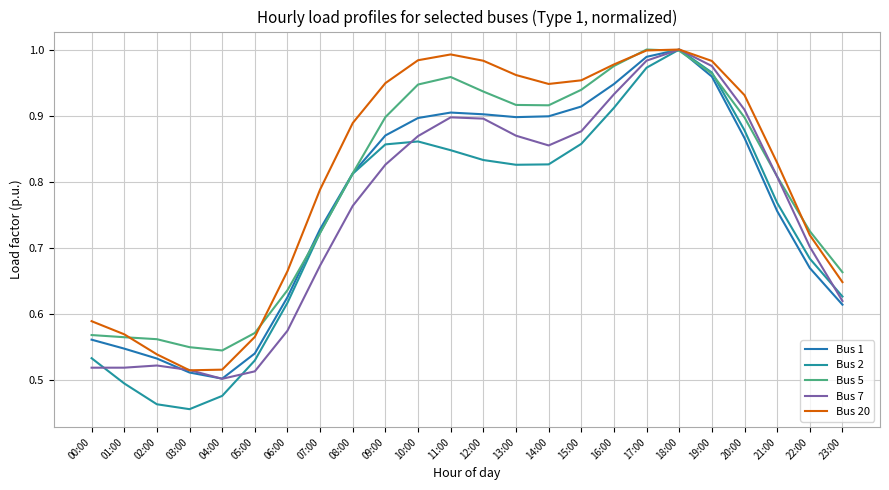

The value of Bus 5 at 01:00 is 0.2. True or false?

False